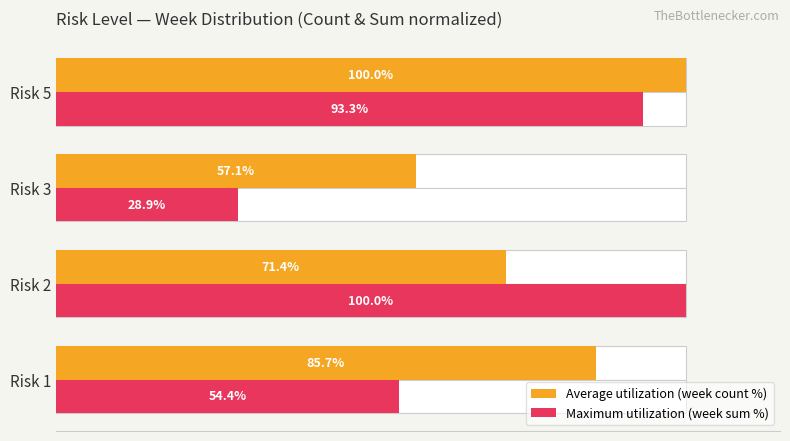

Count the number of categories in the chart.

4